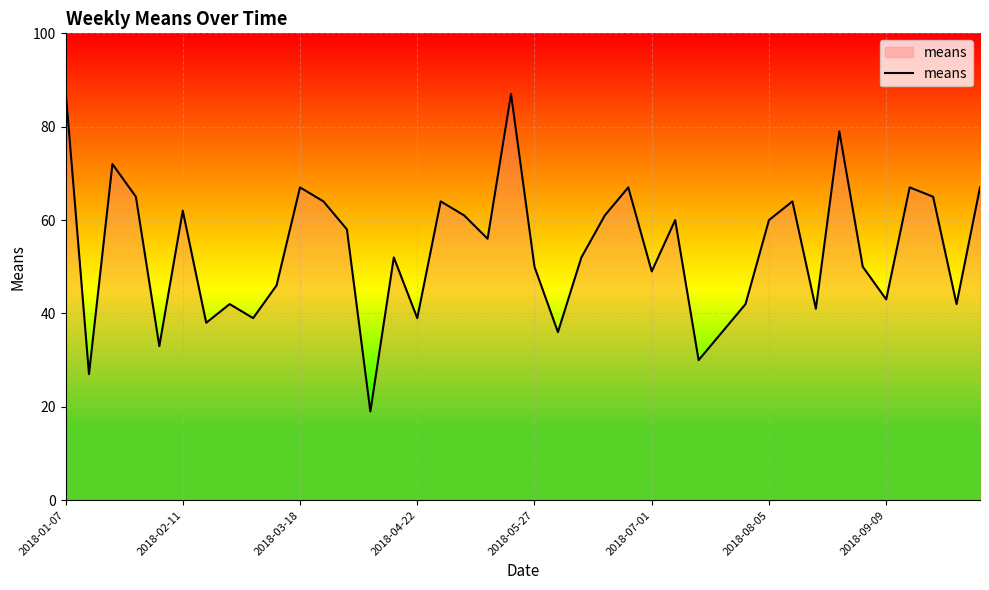

What is the sum of all values?

2140